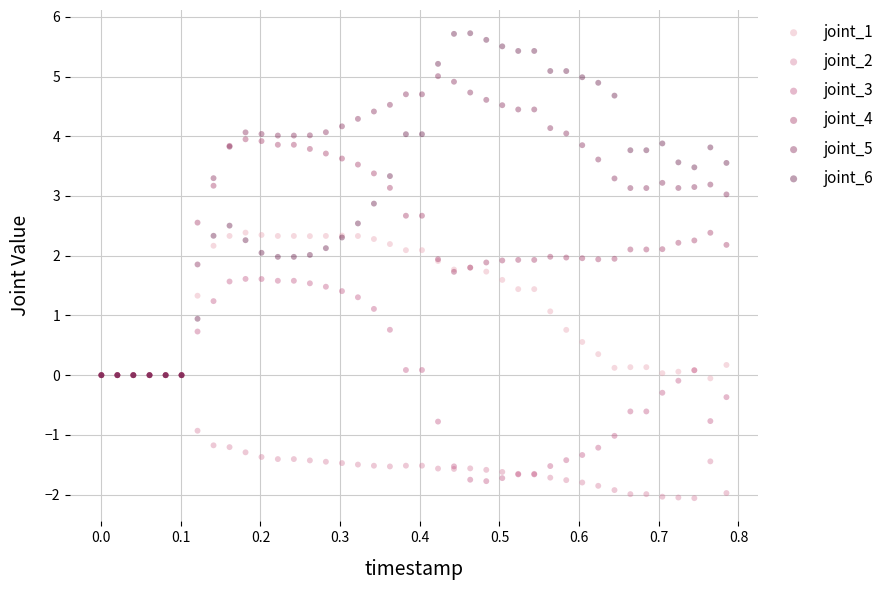

Which series reaches the maximum Y coordinate?

joint_6